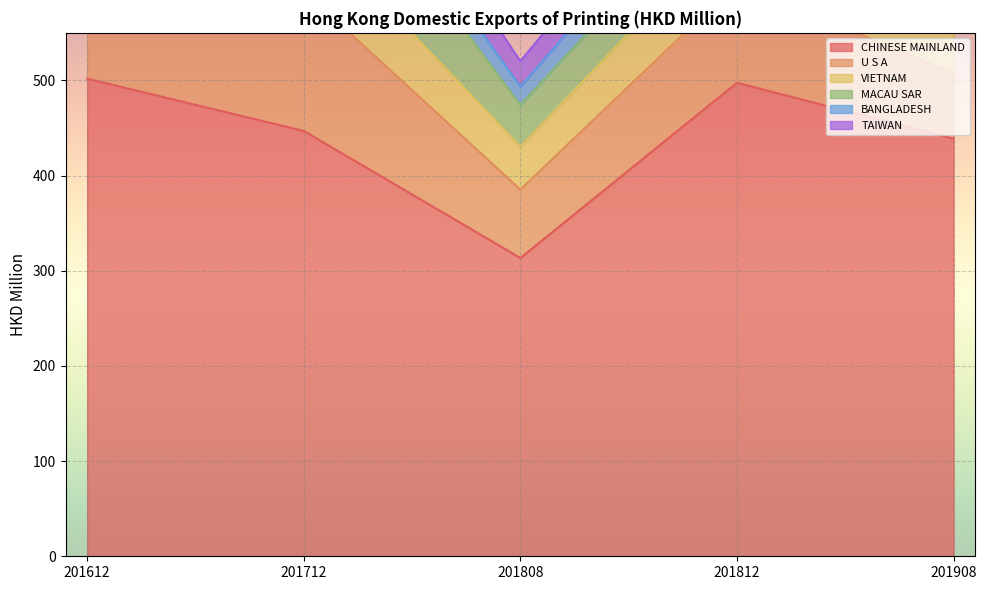

How many values in the MACAU SAR series are below 51?

2